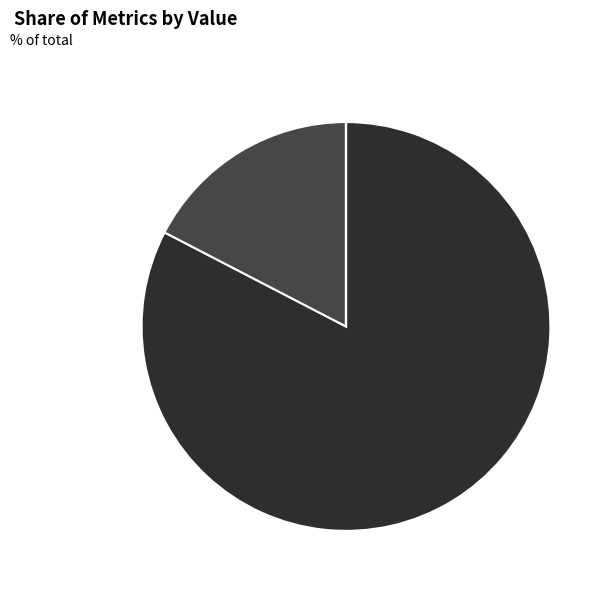

Does MAPE account for over 50% of the chart?

Yes